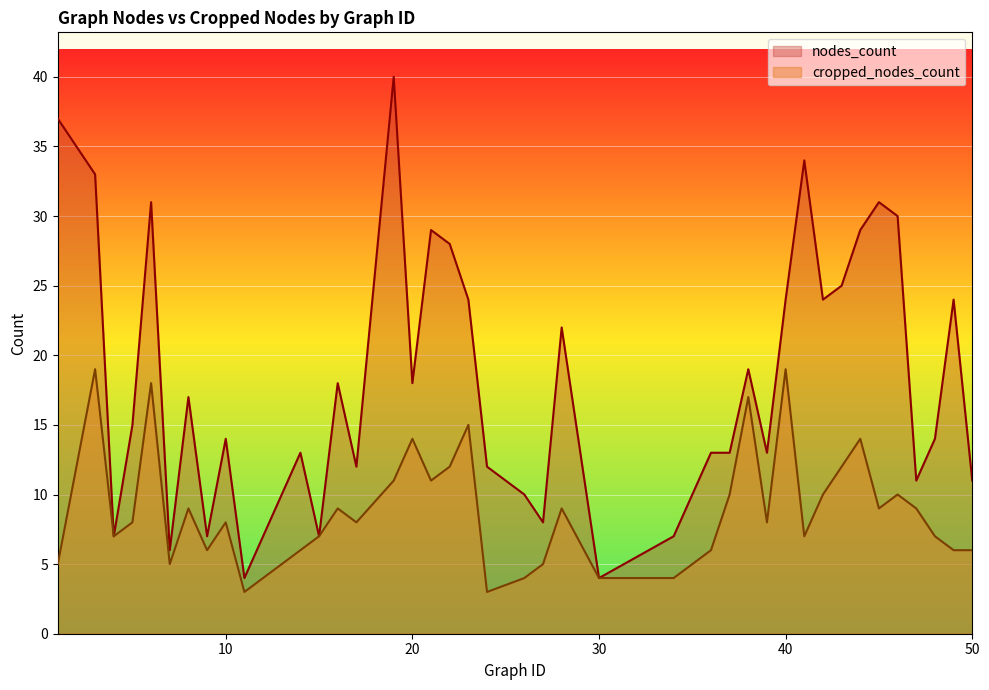

How many interior local valleys does the cropped_nodes_count series have?

10